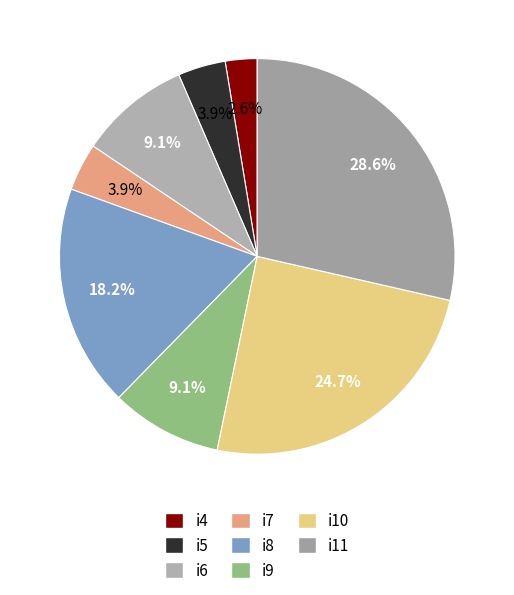

Approximately how many times larger is the value at i11 compared to i8?

1.6